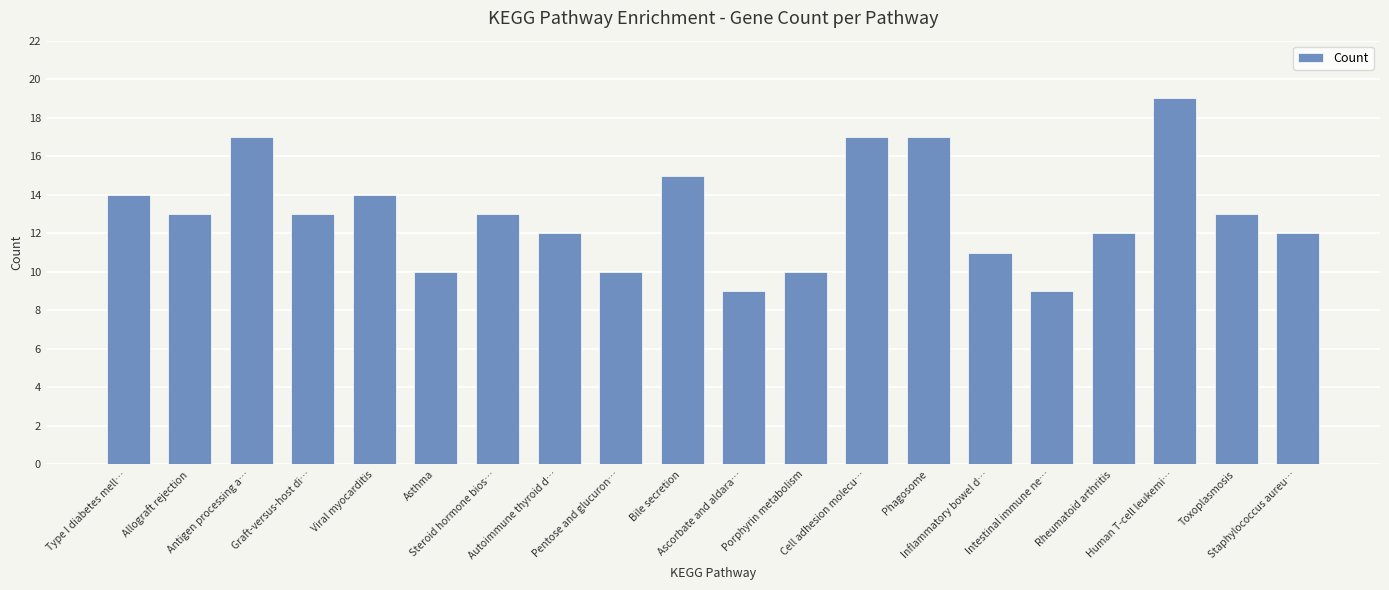

What is the label of the 17th bar from the right?

Graft-versus-host di…